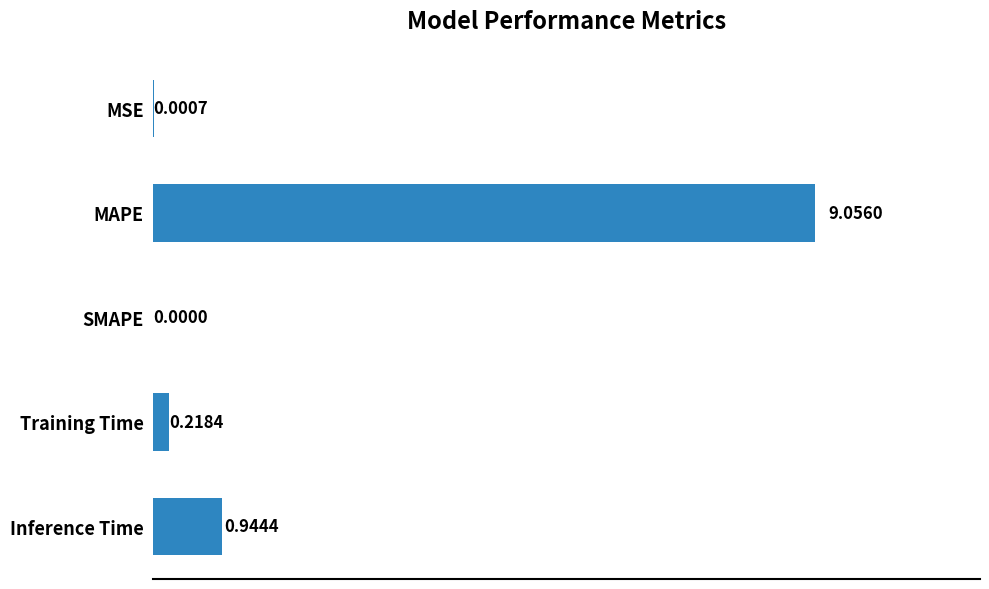

How many positive values are there?

4